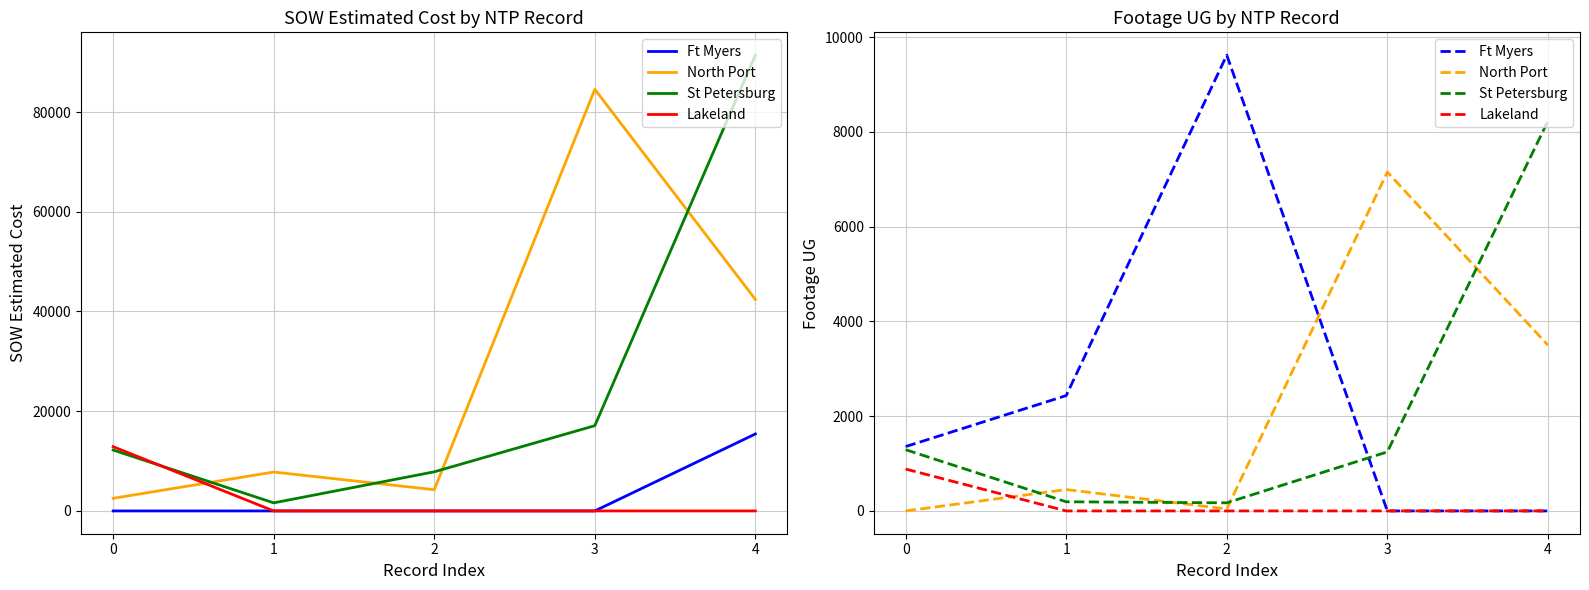

Which label corresponds to the smallest value in the chart?

3